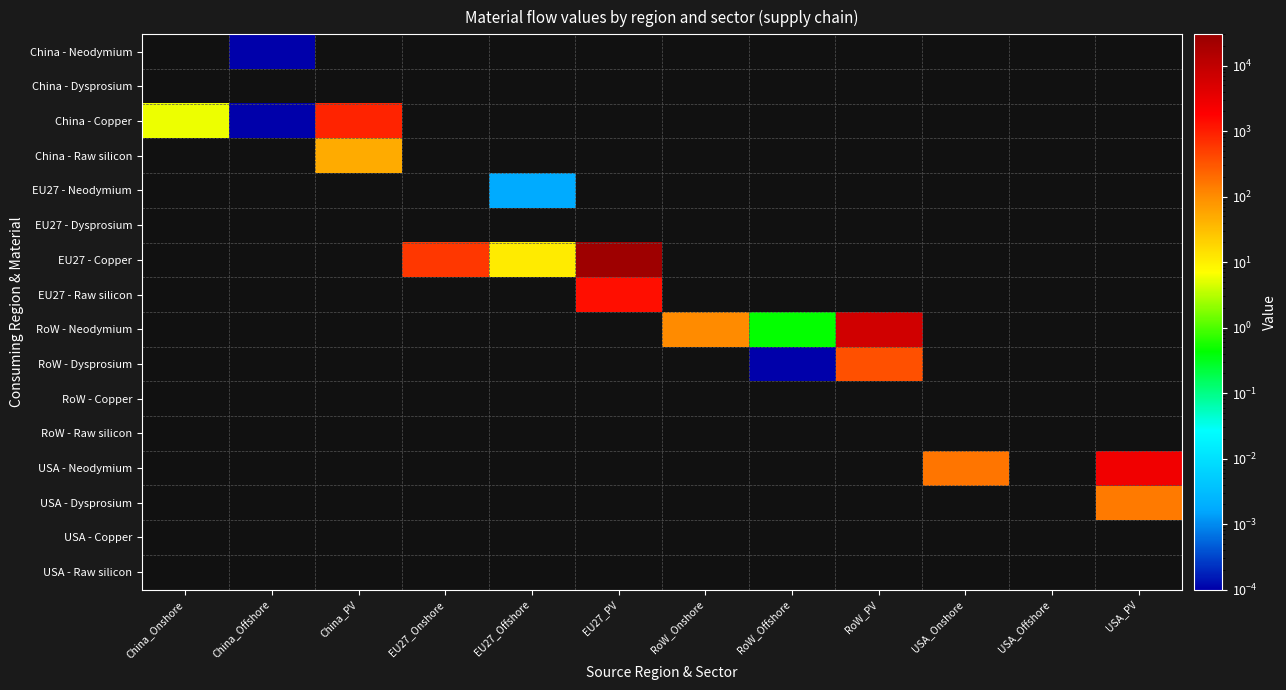

Rank the series at RoW_PV from lowest to highest value.

RoW - Dysprosium, RoW - Copper, RoW - Raw silicon, USA - Neodymium, USA - Dysprosium, USA - Copper, USA - Raw silicon, China - Neodymium, China - Dysprosium, China - Copper, China - Raw silicon, EU27 - Neodymium, EU27 - Dysprosium, EU27 - Copper, EU27 - Raw silicon, RoW - Neodymium